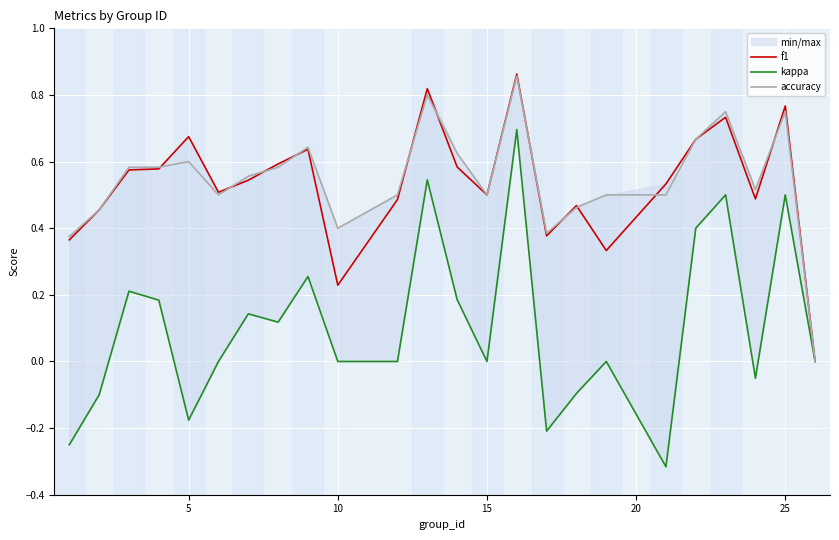

How many times do accuracy and f1 cross each other?

11